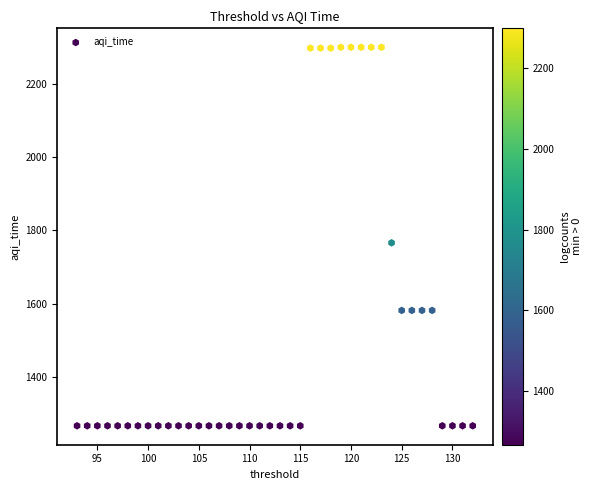

What is the range of Y values (max minus min)?

1031.6